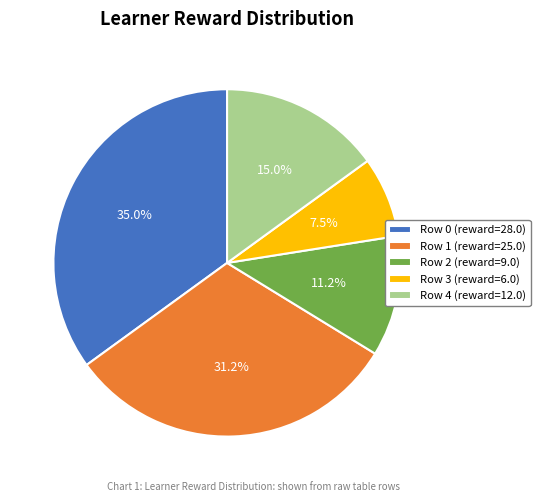

What portion of the pie excludes Row 1 (reward=25.0)?

68.8%